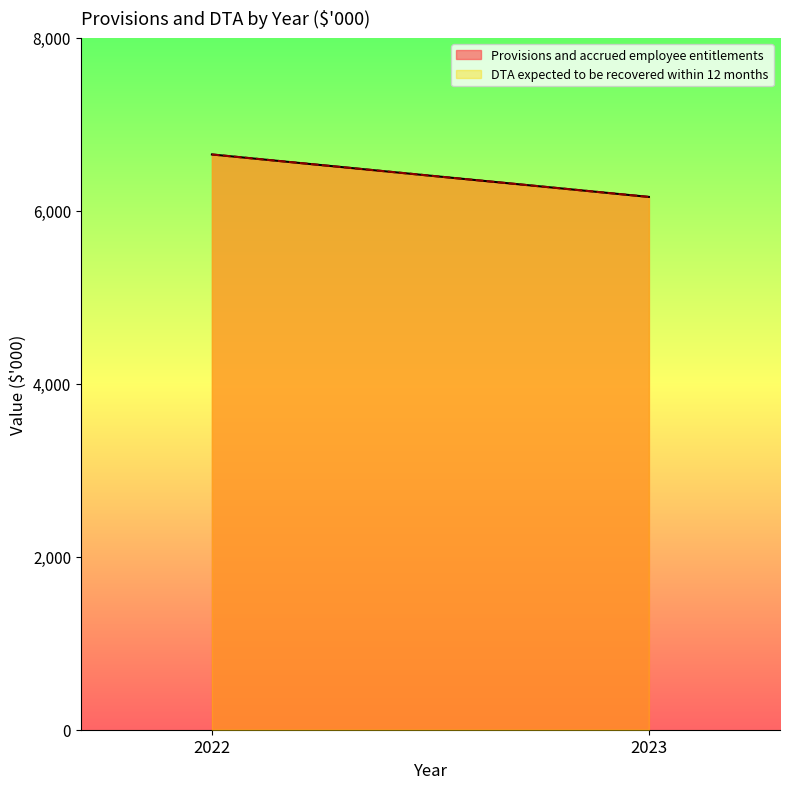

List the series in order of their peak value, highest first.

Provisions and accrued employee entitlements, DTA expected to be recovered within 12 months